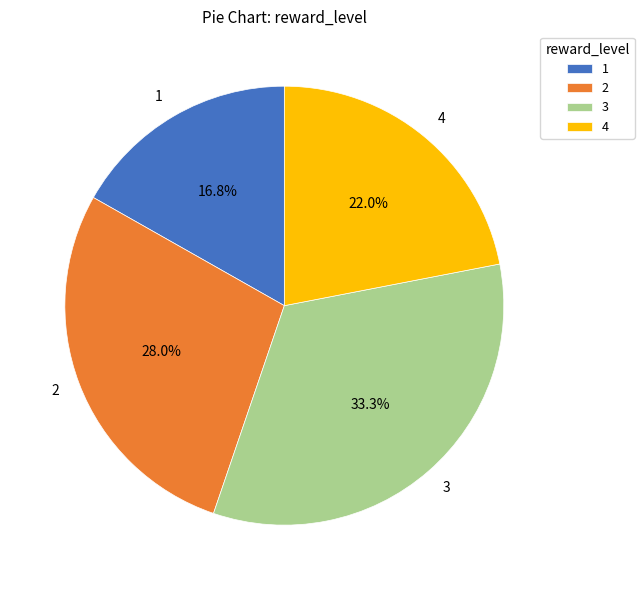

Is it true that 3 is 33% of the pie?

True